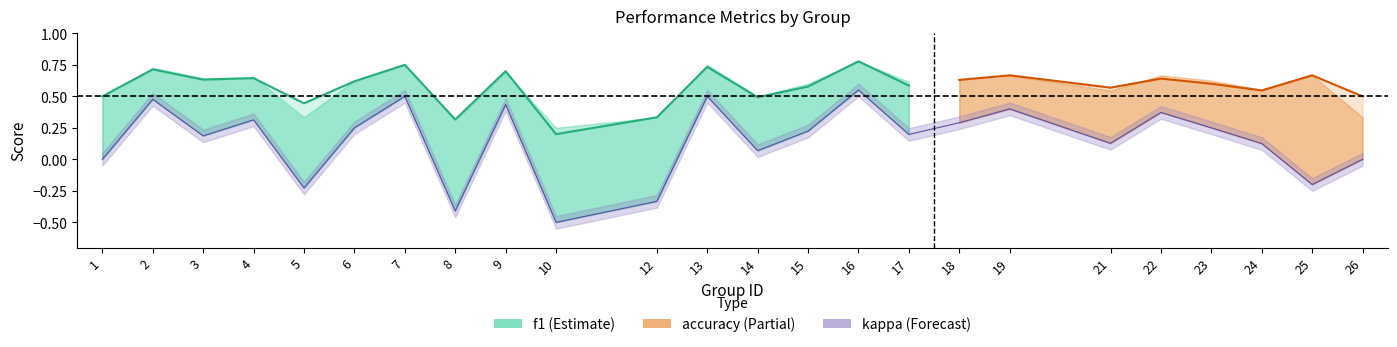

What are all the series names shown in the legend?

f1, accuracy, kappa